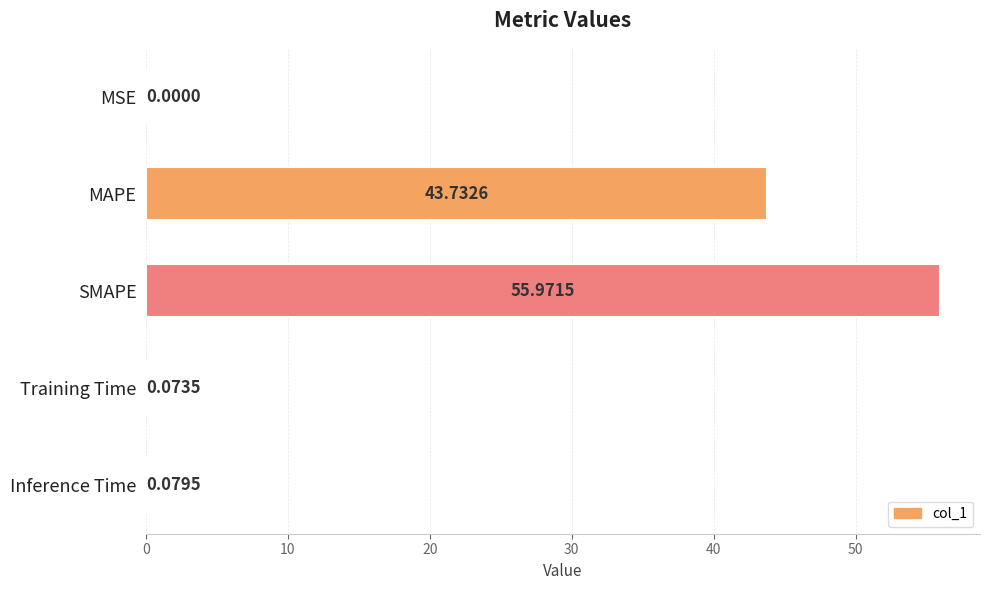

How many distinct data groups are displayed?

1